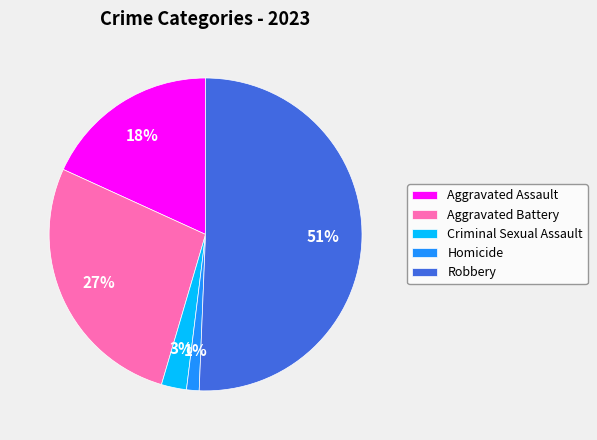

What percentage is the Robbery slice, to the nearest percent?

51%